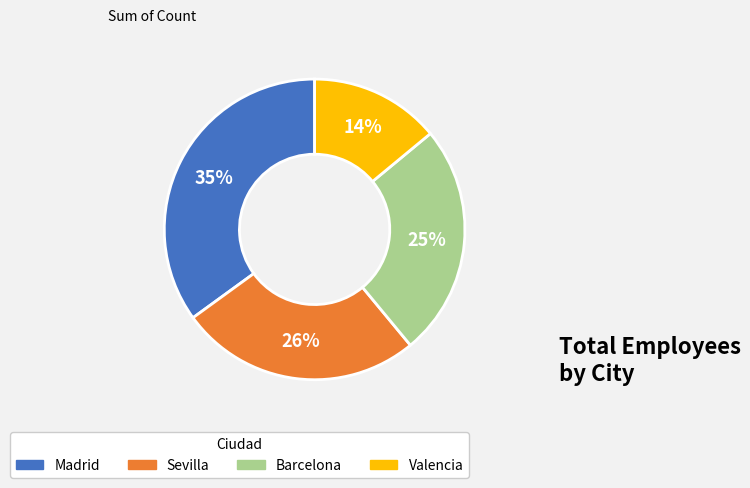

Which category has the smallest portion of the pie?

Valencia